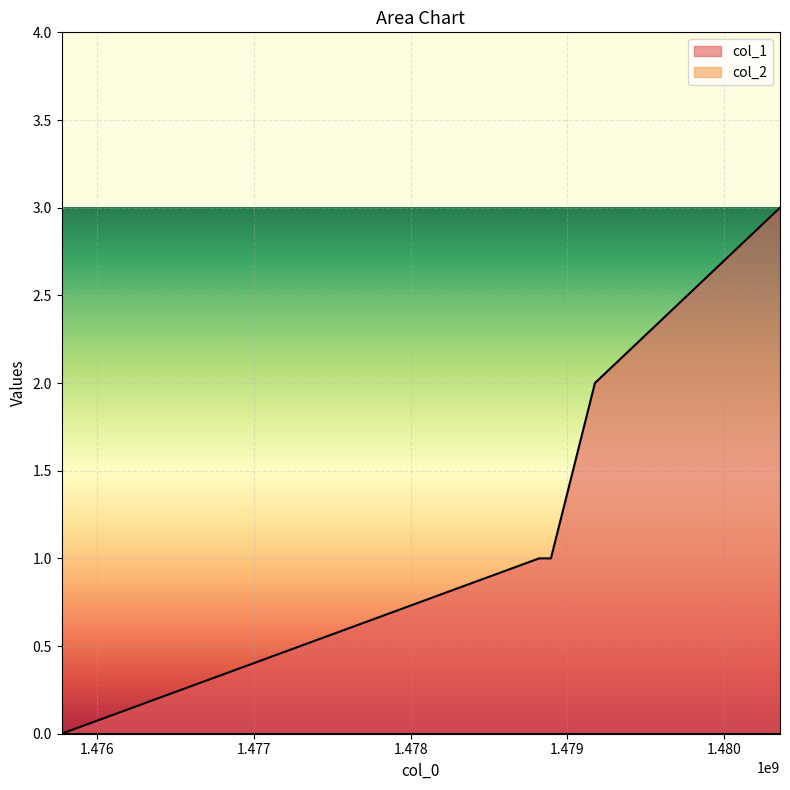

Is it true that the value at 1478895331 is 1?

True